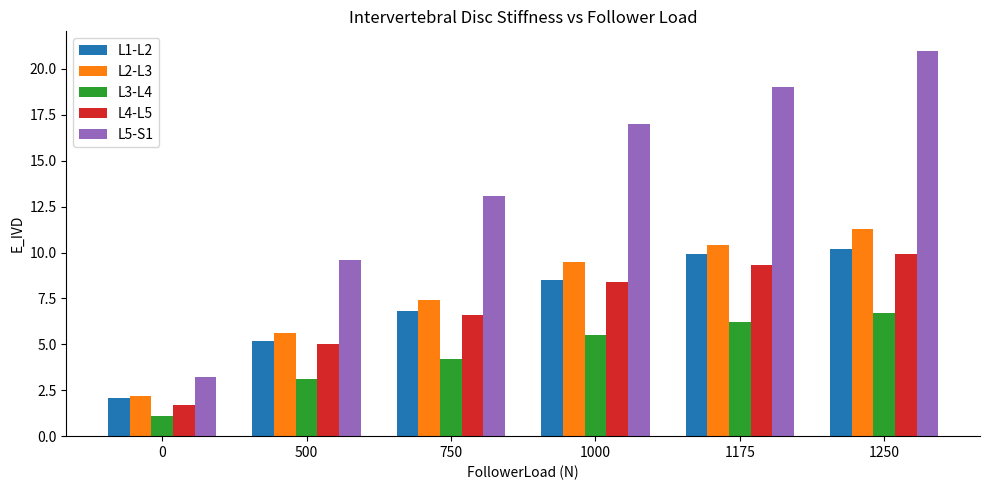

Reading left to right, transcribe all the data shown in this chart.

L1-L2: 2.1	5.2	6.8	8.5	9.9	10.2
L2-L3: 2.2	5.6	7.4	9.5	10.4	11.3
L3-L4: 1.1	3.1	4.2	5.5	6.2	6.7
L4-L5: 1.7	5.0	6.6	8.4	9.3	9.9
L5-S1: 3.2	9.6	13.1	17.0	19.0	21.0